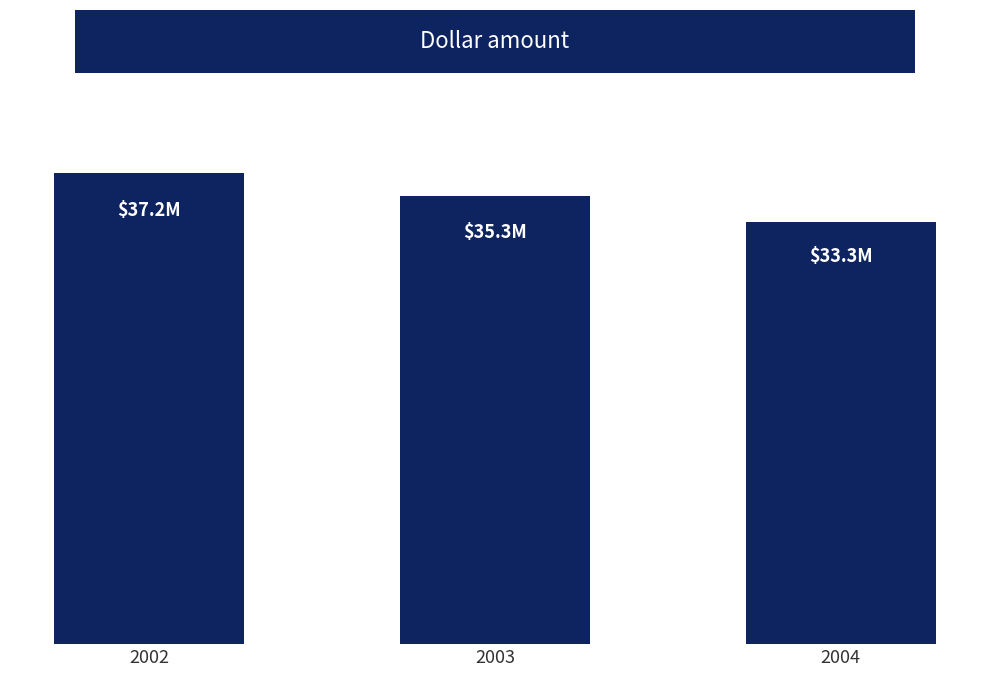

What is the average value?

35285595